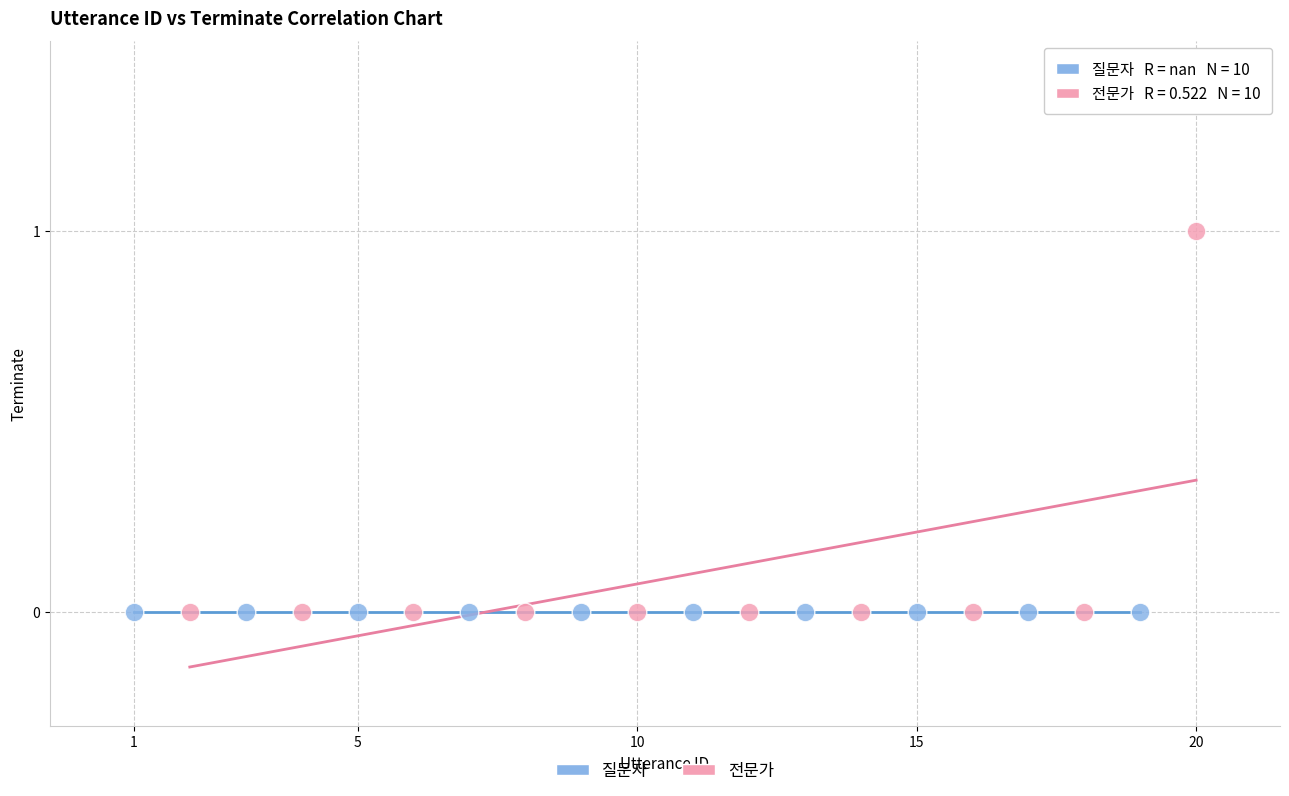

Which series reaches the maximum Y coordinate?

전문가